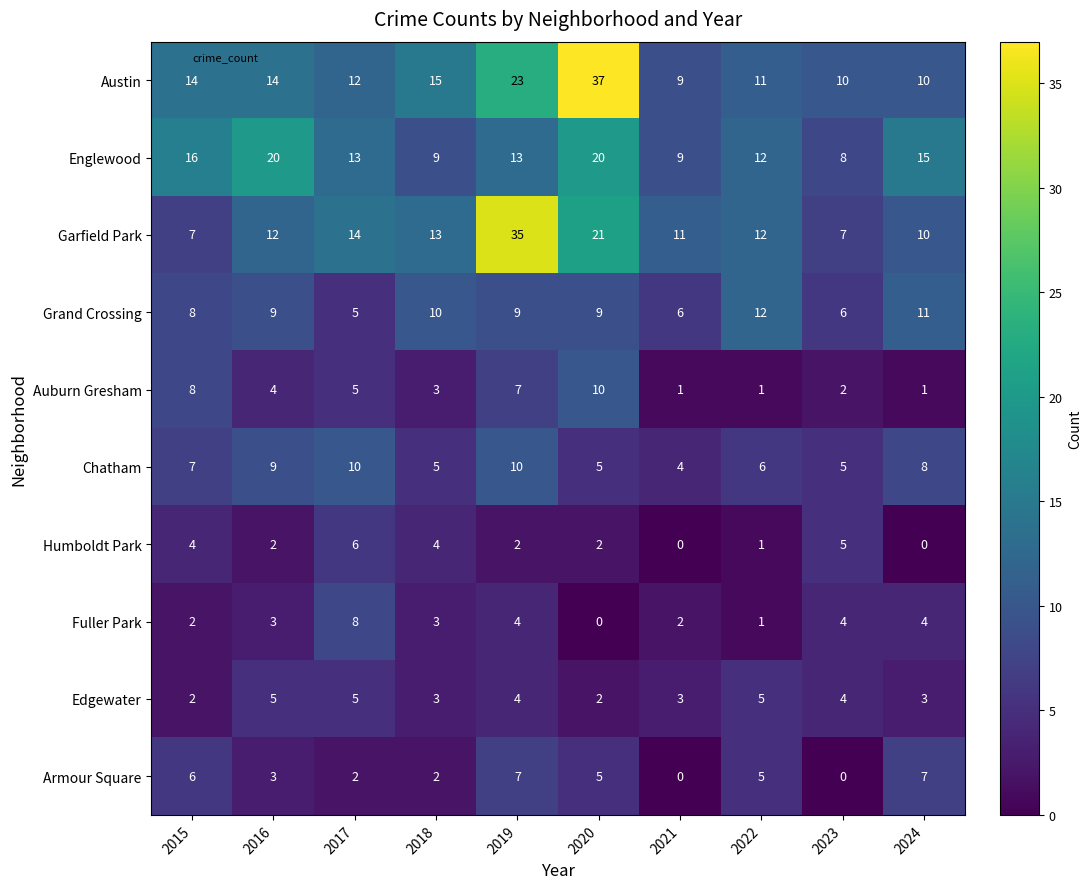

Is it true that Austin equals 14 at 2016?

True